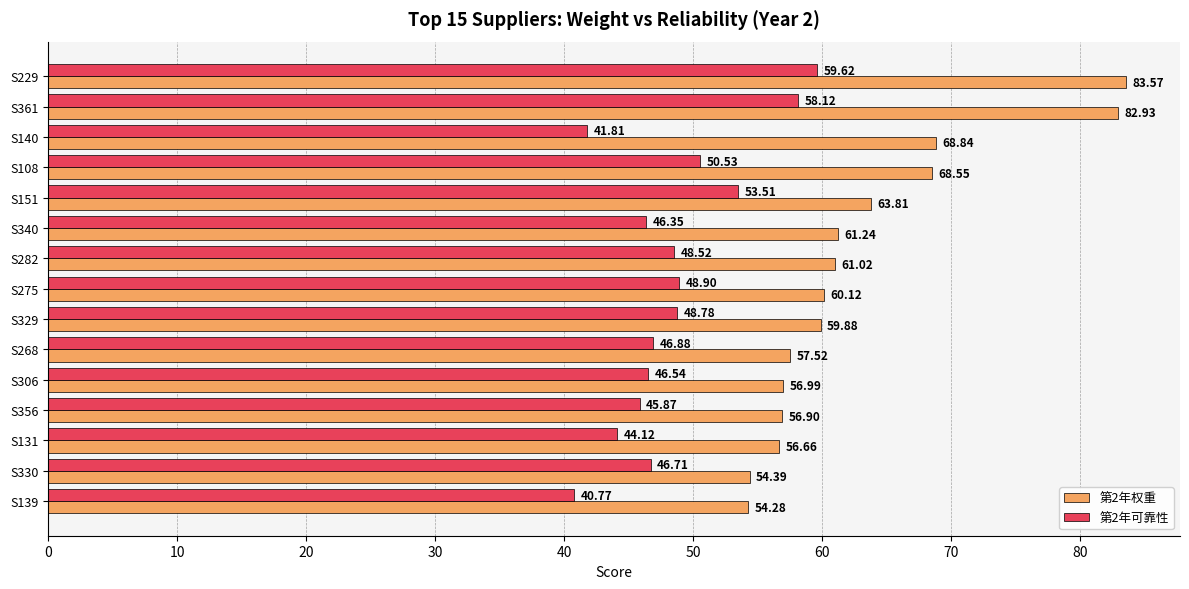

What are all the series names shown in the legend?

第2年权重, 第2年可靠性